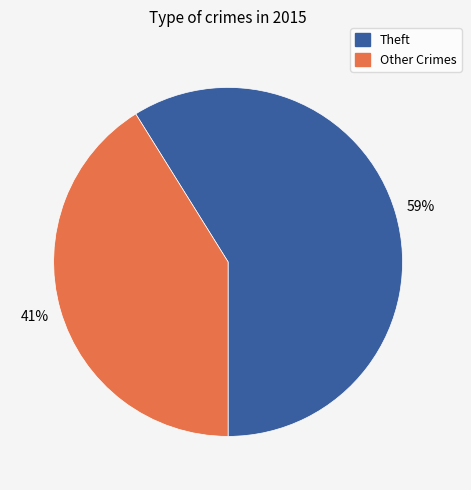

The Other Crimes slice represents 41% of the pie. True or false?

True